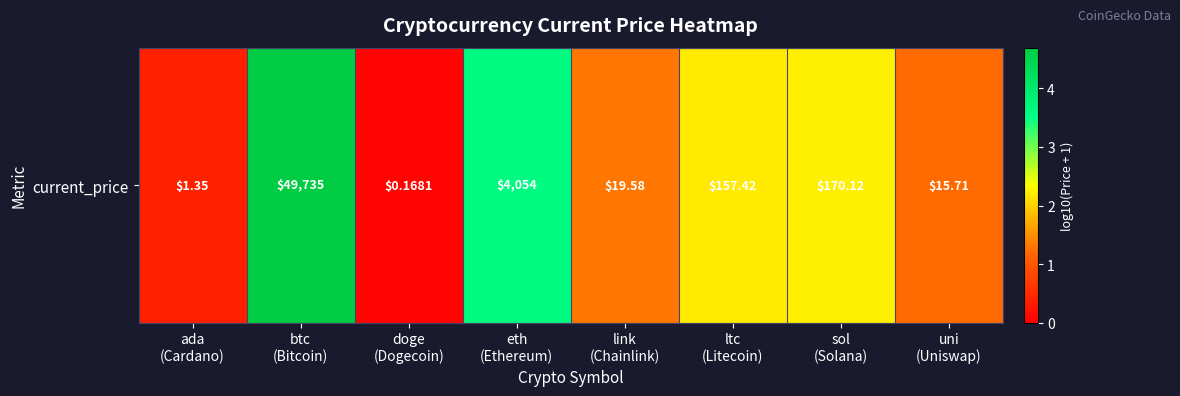

What is the change in value from eth
(Ethereum) to ltc
(Litecoin)?

-1.4